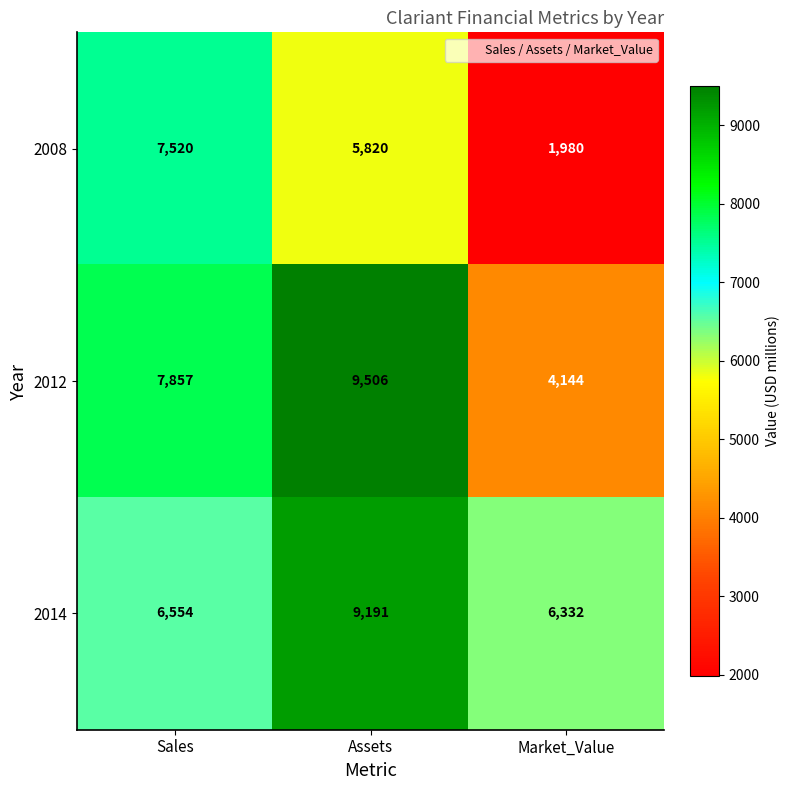

Is it true that 2012 equals 4923 at Sales?

False